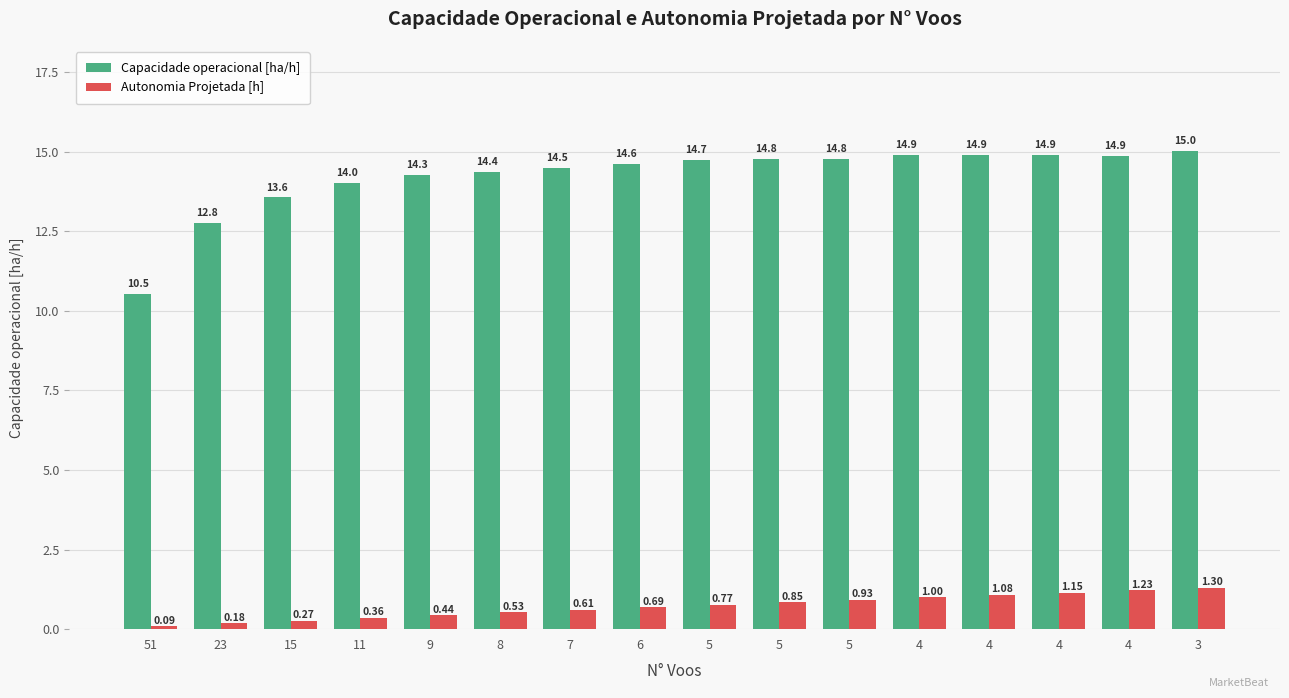

Reading left to right, extract all data points from this chart.

Capacidade operacional [ha/h]: 51=10.5	23=12.8	15=13.6	11=14.0	9=14.3	8=14.4	7=14.5	6=14.6	5=14.7	5=14.8	5=14.8	4=14.9	4=14.9	4=14.9	4=14.9	3=15.0
Autonomia Projetada [h]: 51=0.1	23=0.2	15=0.3	11=0.4	9=0.4	8=0.5	7=0.6	6=0.7	5=0.8	5=0.8	5=0.9	4=1.0	4=1.1	4=1.1	4=1.2	3=1.3